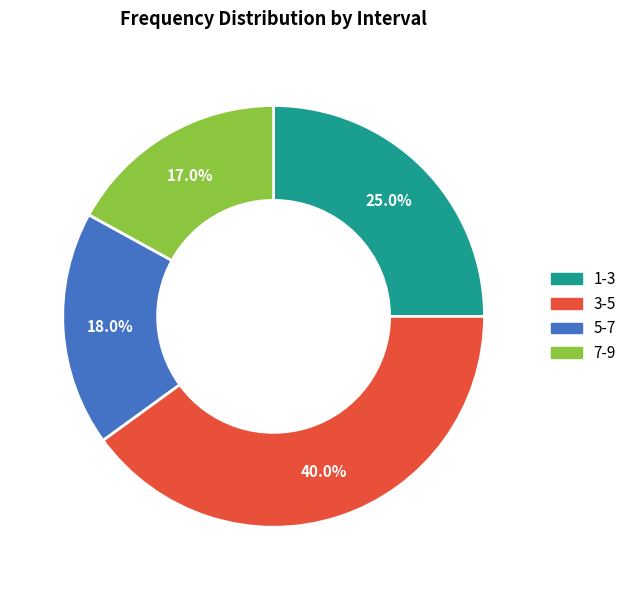

Does any single category account for the majority?

No